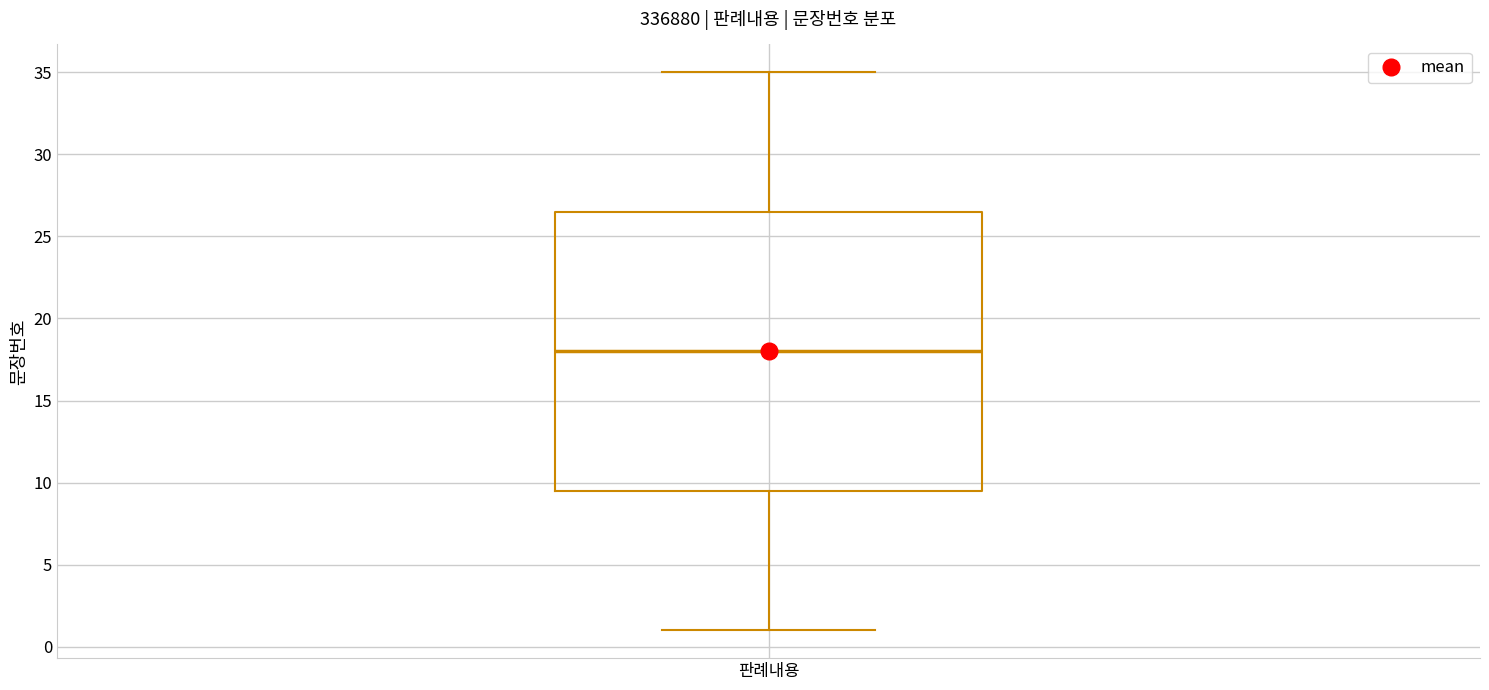

Where does the lower whisker of the box for 판례내용 end on the y-axis? The values are not printed on the chart, so give them approximately, as read against the axis.

1.0